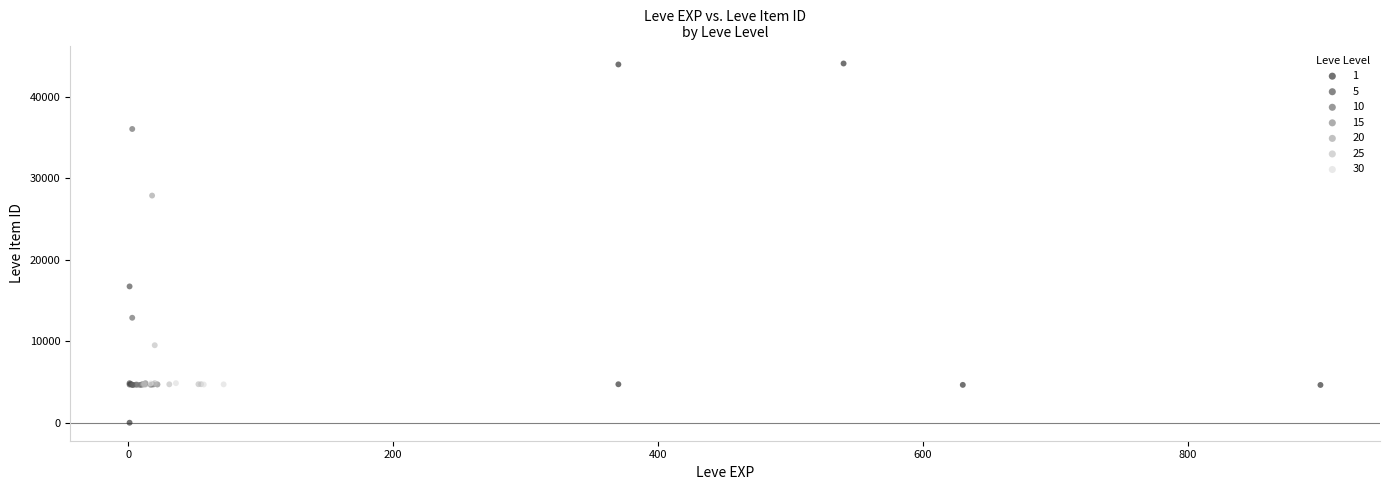

What are all the series names shown in the legend?

1, 5, 10, 15, 20, 25, 30